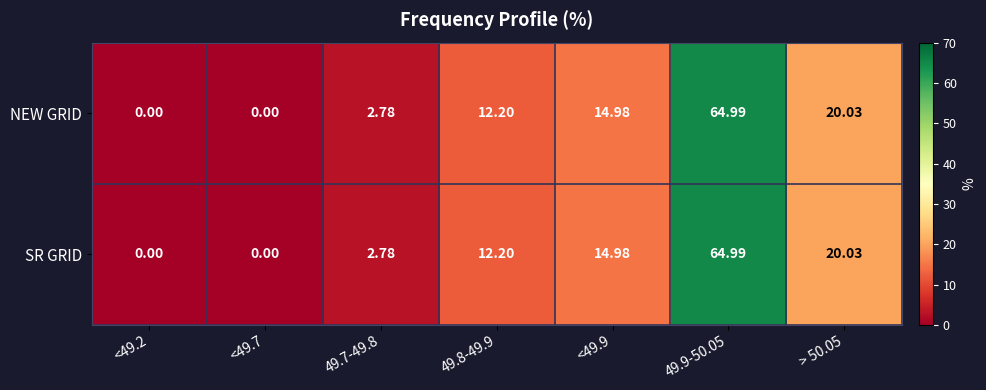

Is the value of SR GRID at <49.7 greater than the value of NEW GRID at 49.8-49.9?

No